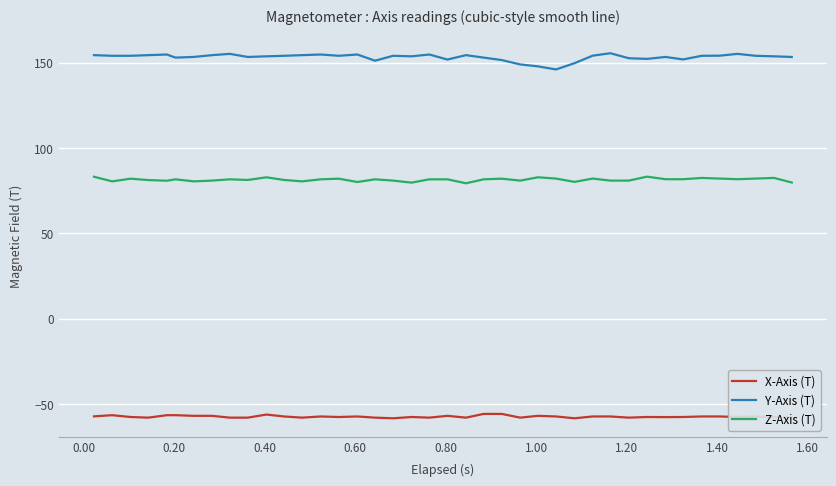

Which series has the largest total across all categories?

Y-Axis (T)